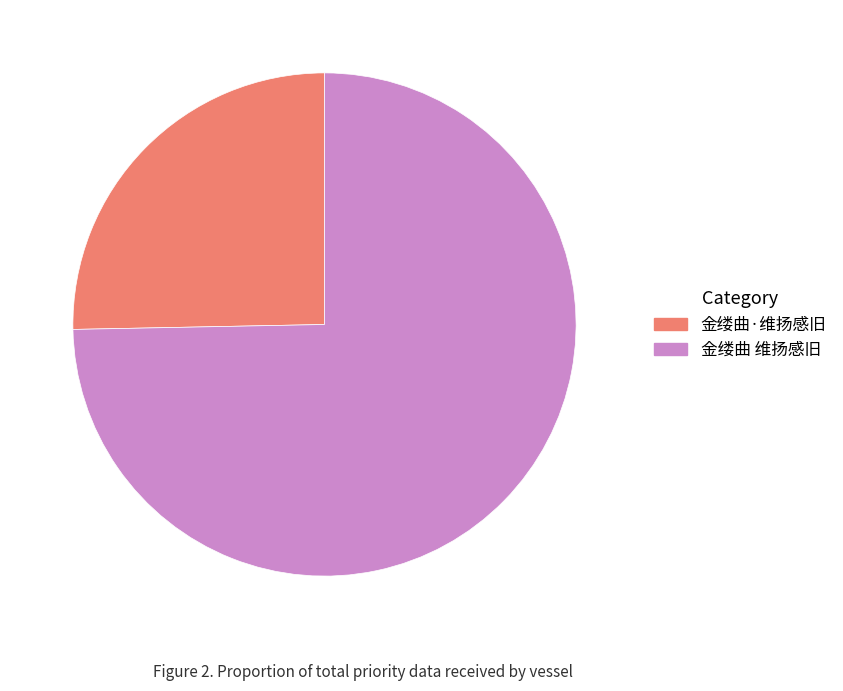

The 金缕曲 维扬感旧 slice represents 63% of the pie. True or false?

False